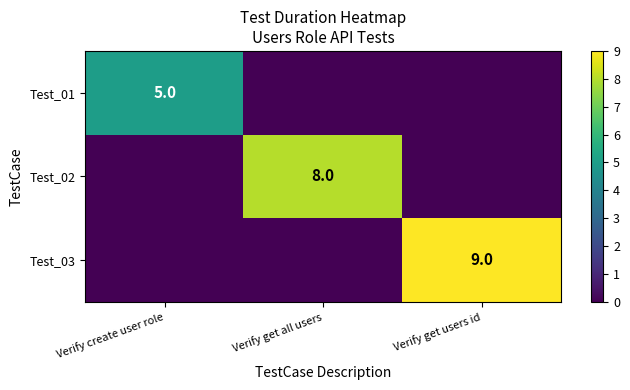

True or false: Test_01 has a value of 5 at Verify create user role.

True